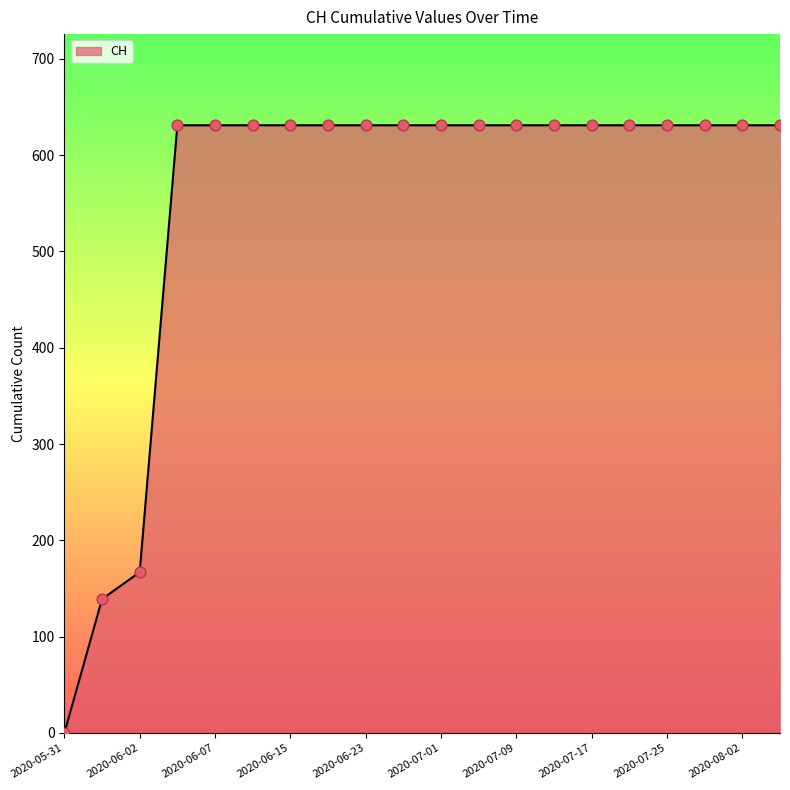

What is the difference between the maximum and minimum values?

631